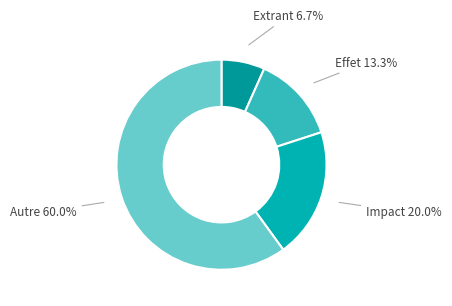

Approximately how many times larger is the value at Effet compared to Autre?

0.2